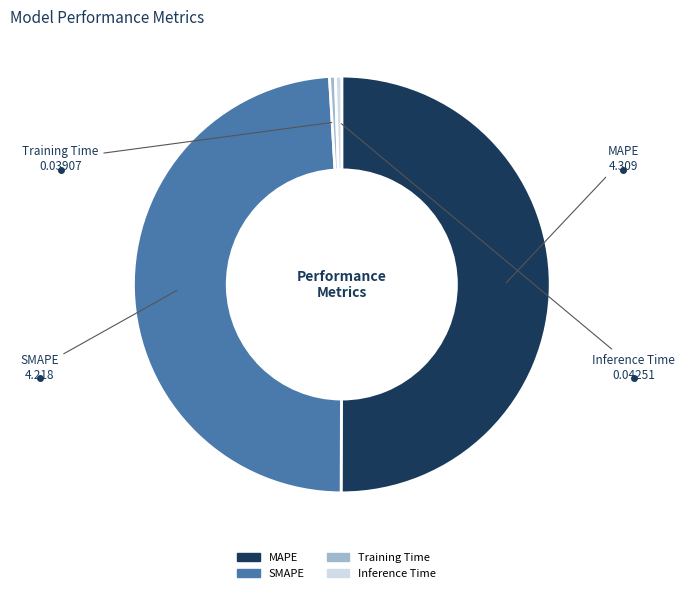

How many segments does this pie chart have?

4